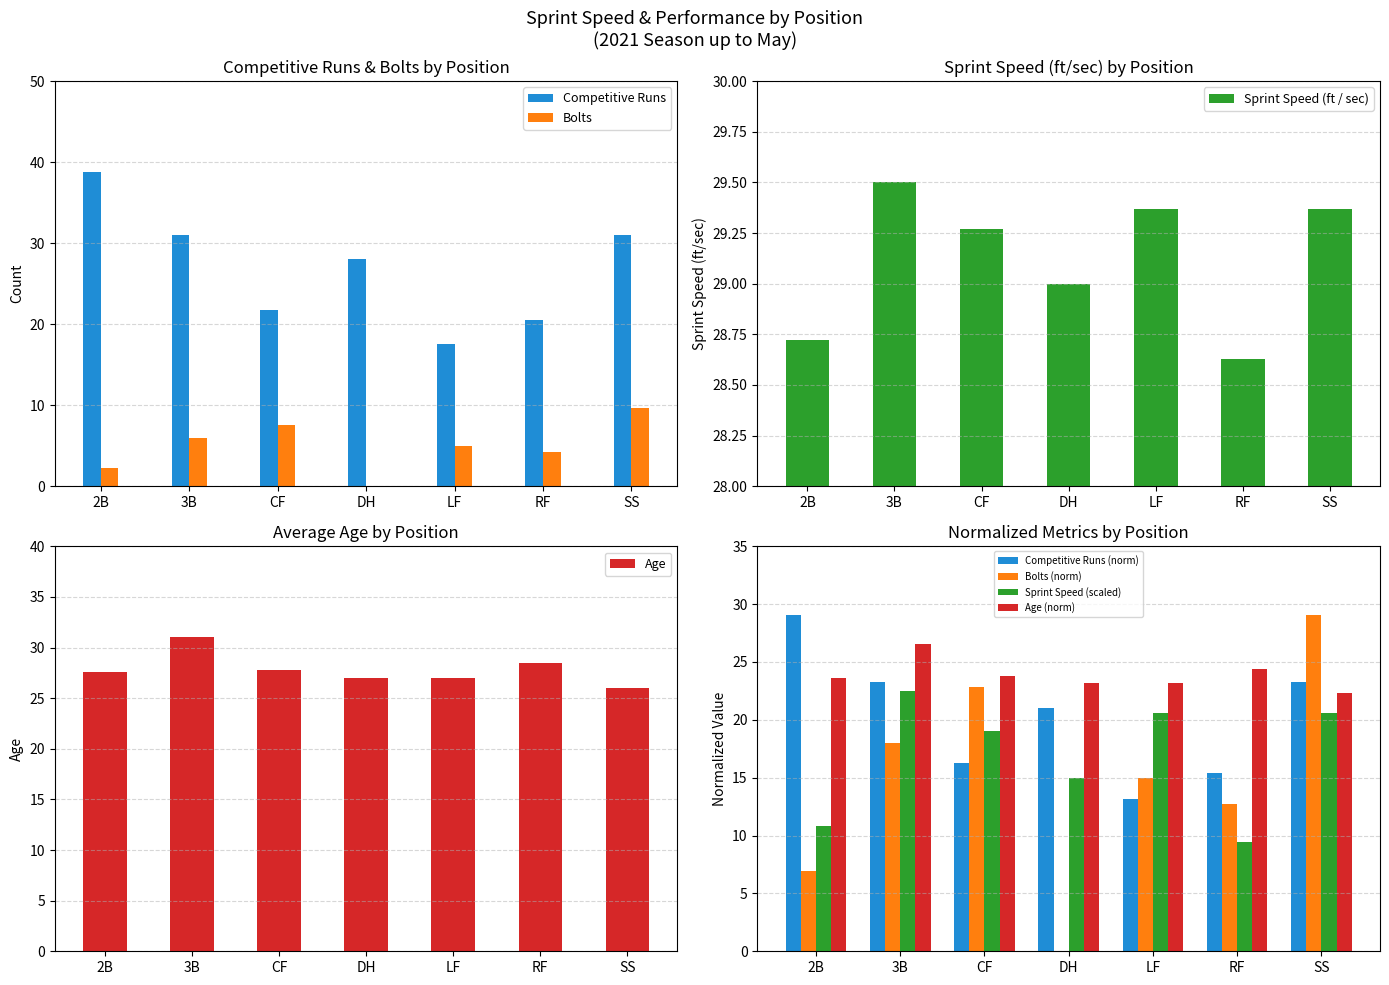

Is it true that Age equals 26.0 at SS?

True